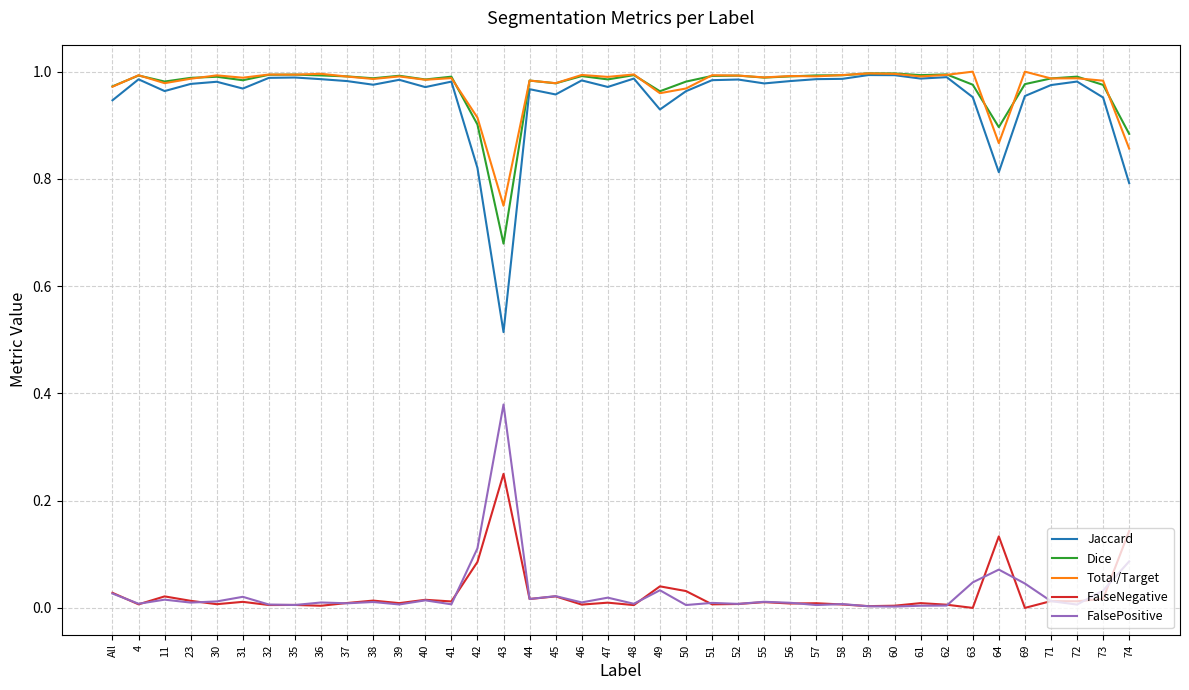

True or false: FalsePositive has a value of 0.0 at 57.

True